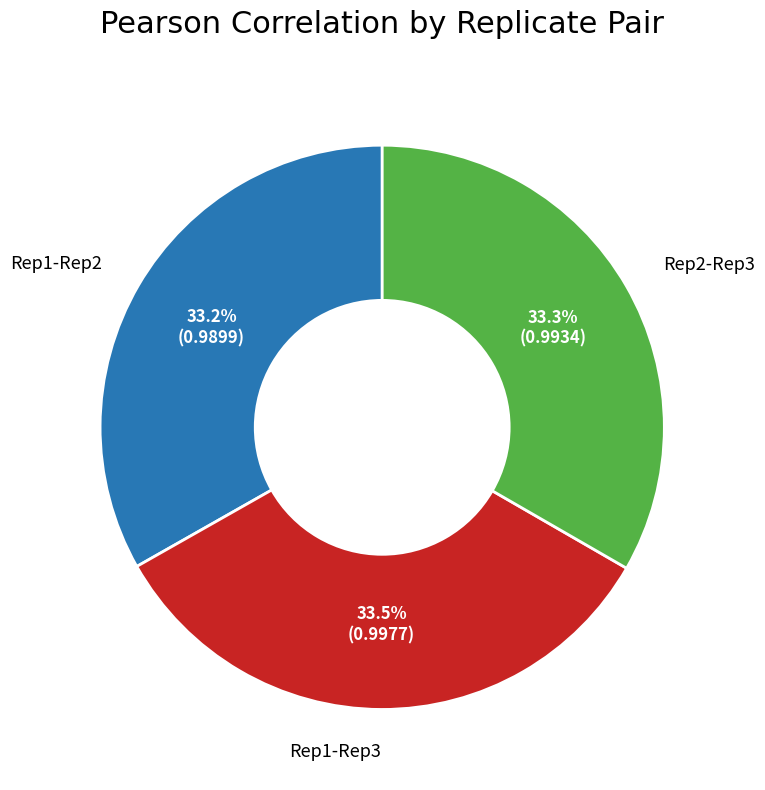

To the nearest percent, what is the combined percentage of Rep1-Rep3 and Rep1-Rep2?

67%